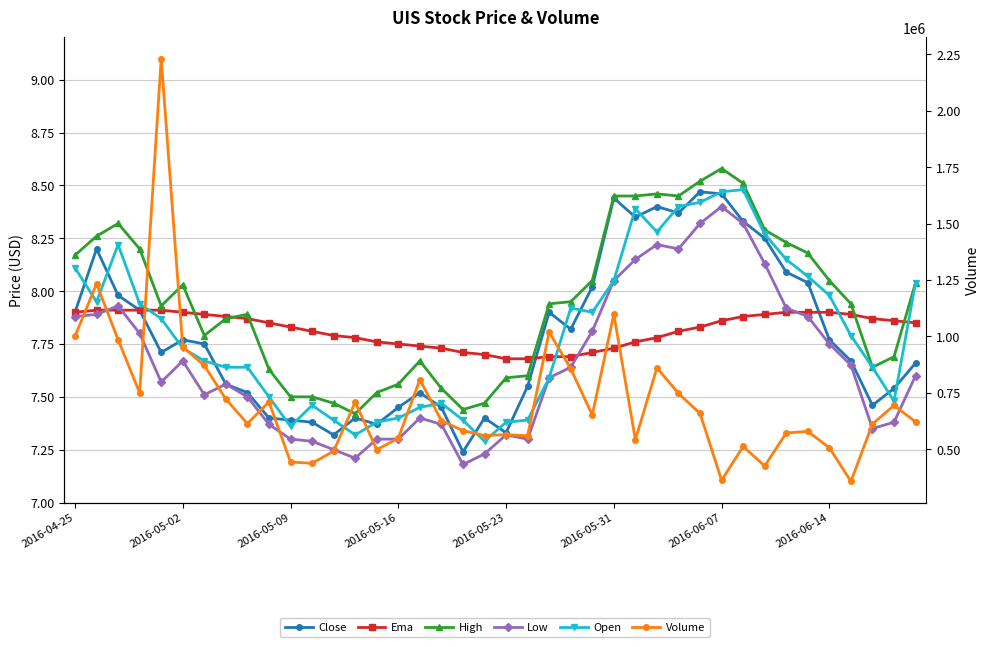

In Low, how many points are higher than both neighbors (excluding endpoints)?

7